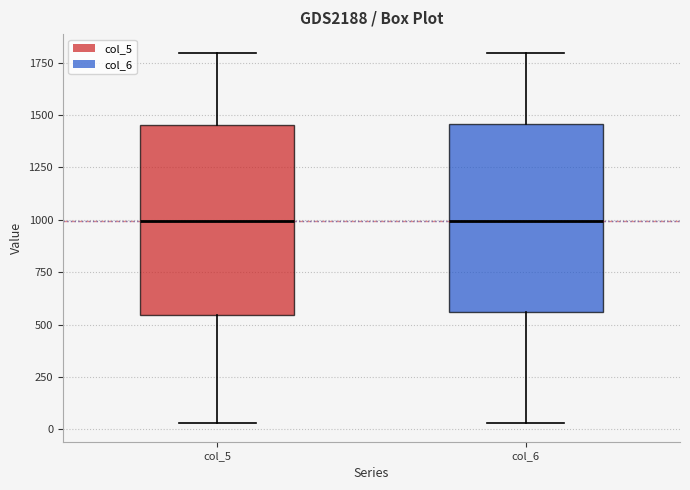

Where is the upper edge of the box for col_6 on the y-axis? The values are not printed on the chart, so give them approximately, as read against the axis.

1450